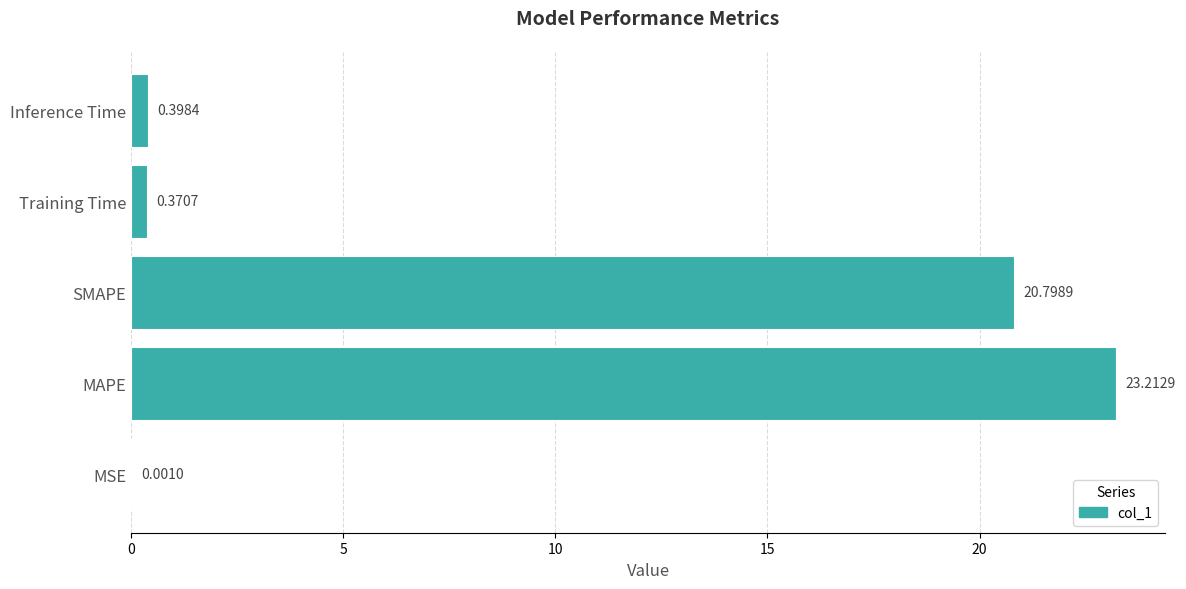

What is the sum of all values?

44.8